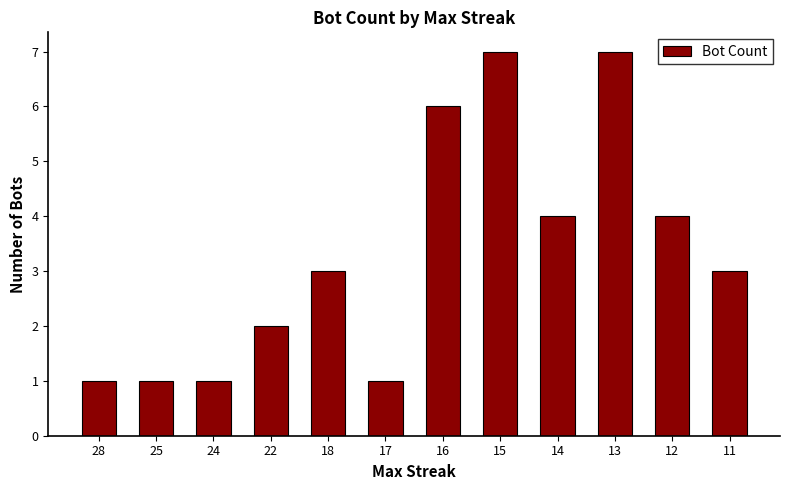

What is the change in value from 18 to 17?

-2